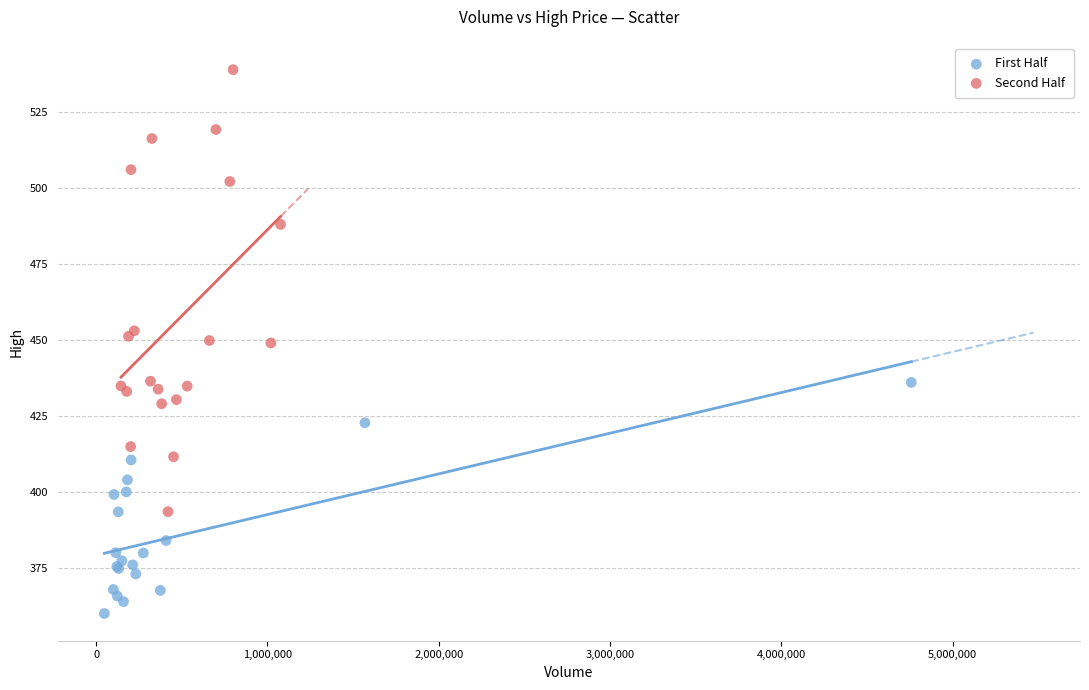

Which series contains the highest Y value?

Second Half